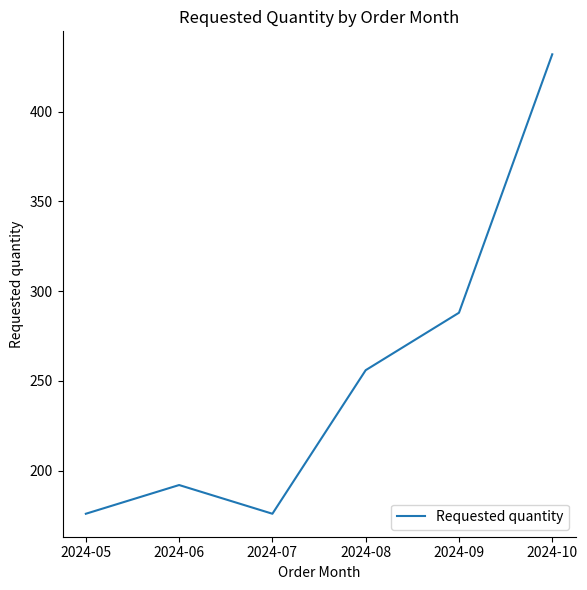

What is the change in value from 2024-05 to 2024-06?

+16